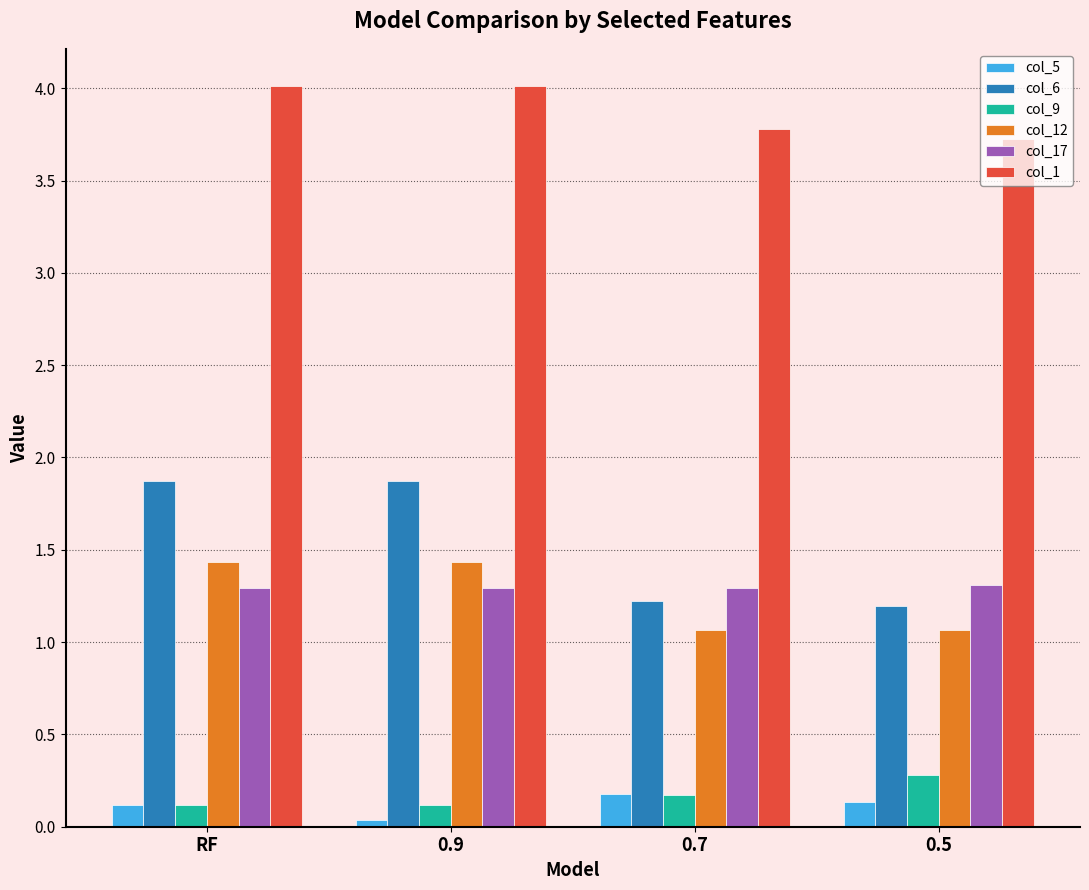

At 0.5, list the series in order from smallest to largest.

col_5, col_9, col_12, col_6, col_17, col_1